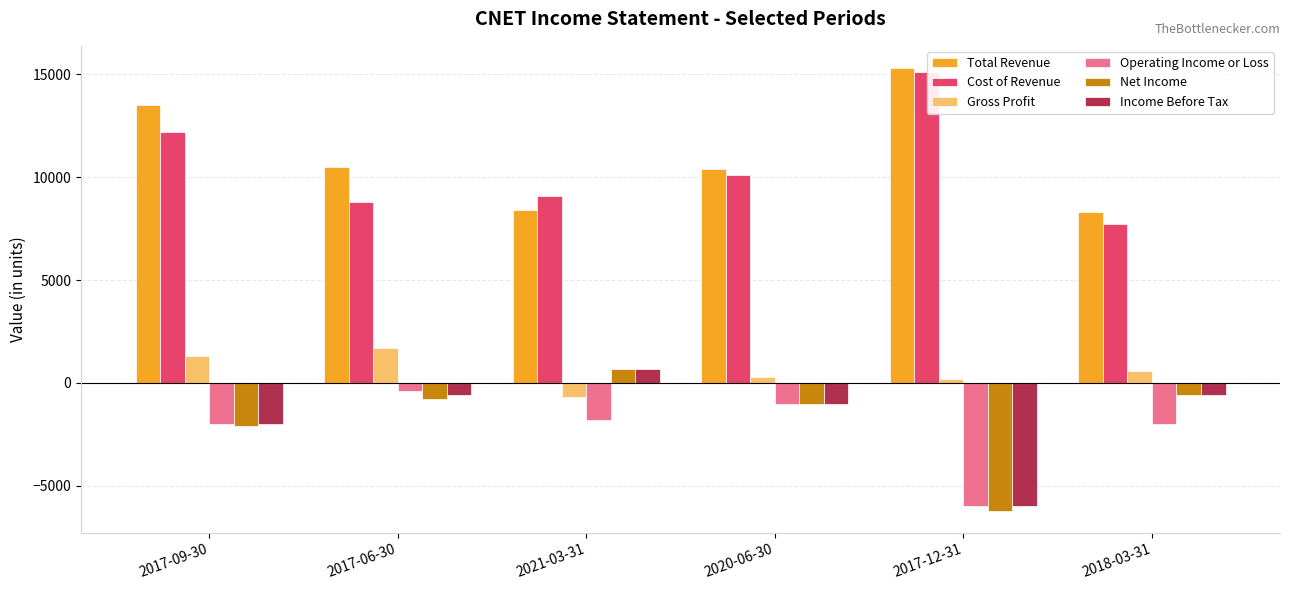

What is the difference between the Net Income values at 2020-06-30 and 2021-03-31?

1700